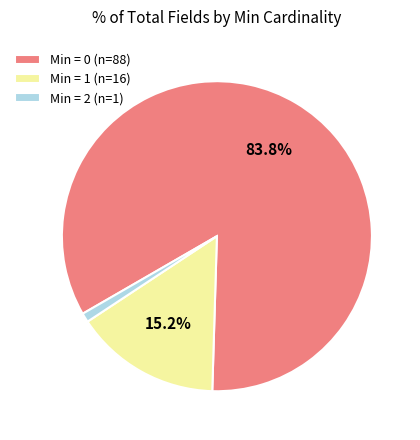

Is the sum of Min = 1 (n=16) and Min = 0 (n=88) greater than half?

Yes